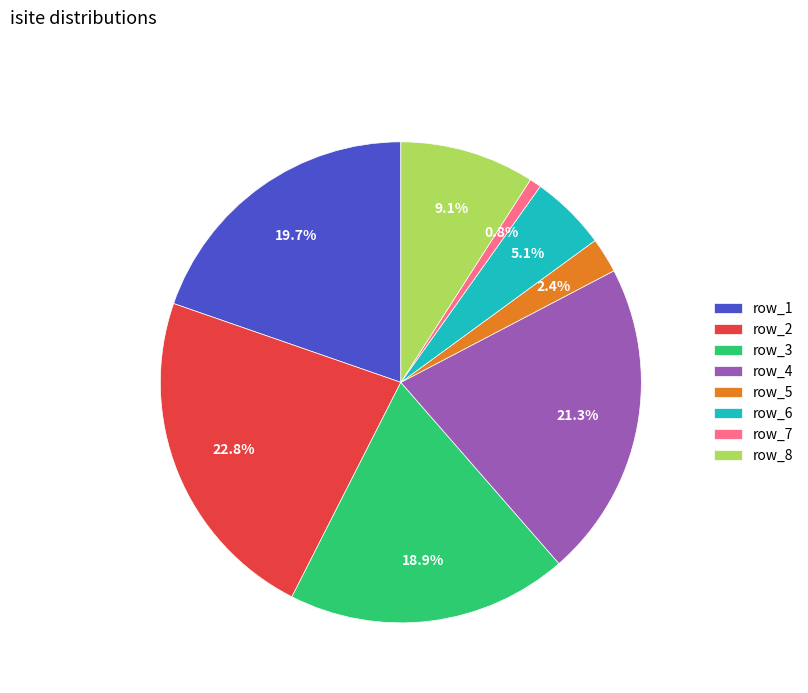

Which category has the biggest portion of the pie?

row_2